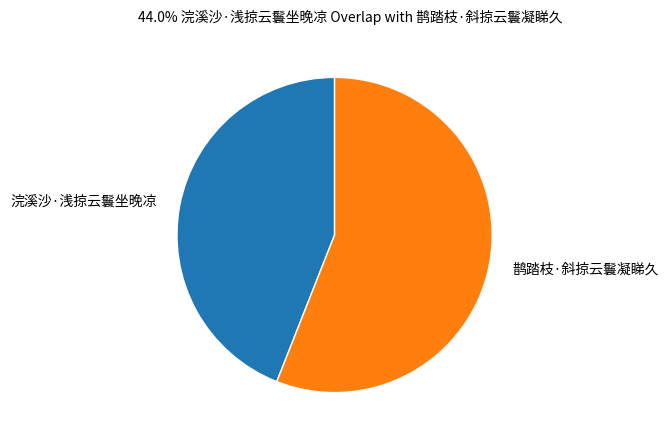

The 鹊踏枝·斜掠云鬟凝睇久 slice represents 67% of the pie. True or false?

False